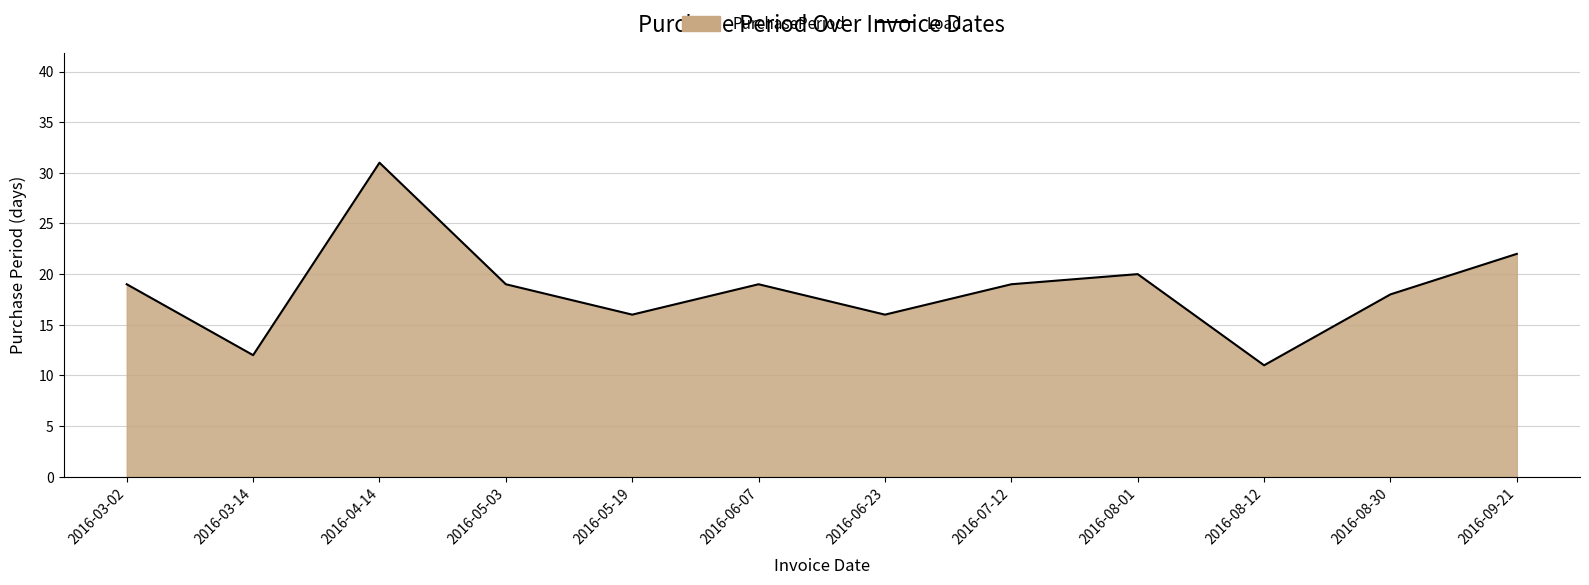

What is the approximate value at 2016-06-07, to the nearest 10?

20